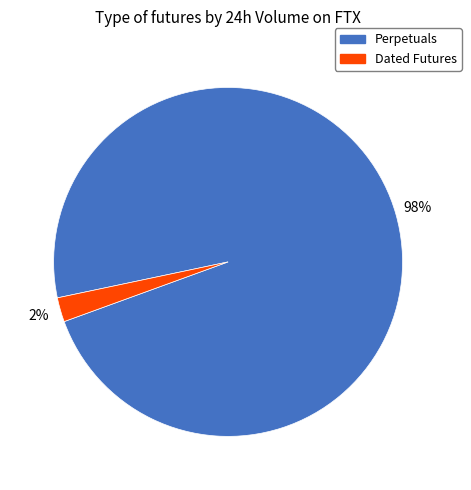

Is there any slice that represents more than half of the pie?

Yes